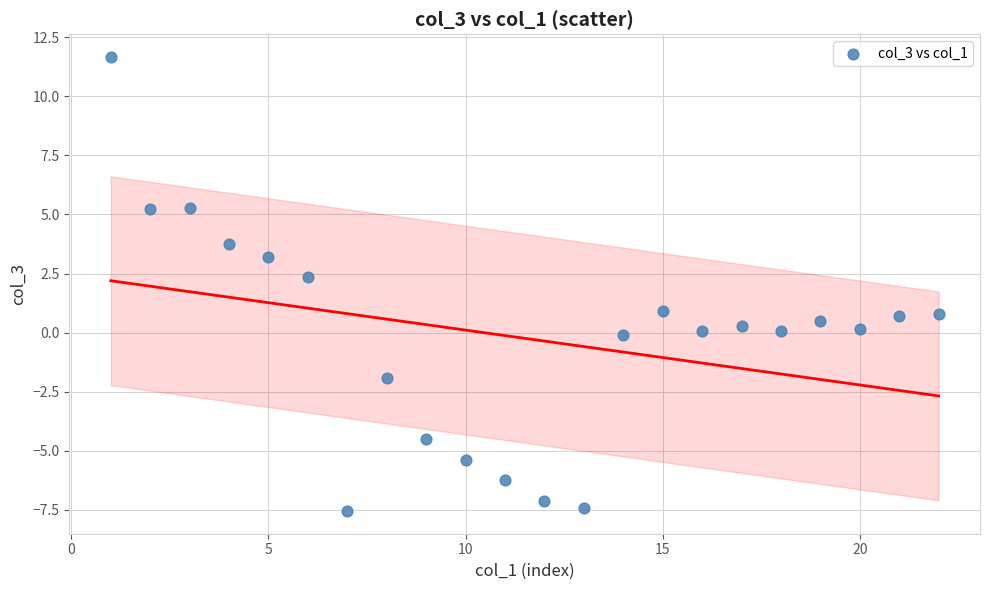

What is the range of Y values (max minus min)?

19.2